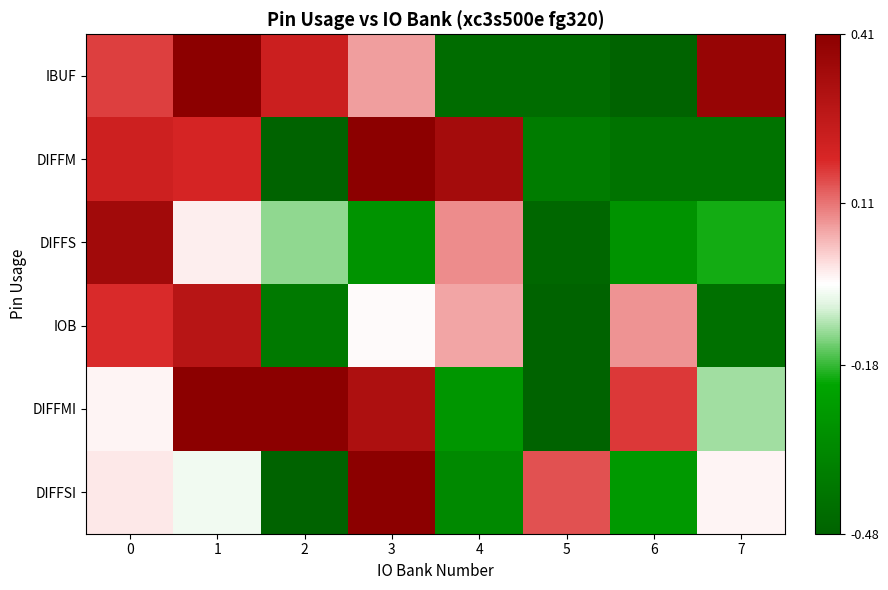

At which category is the sum across all series the highest?

1